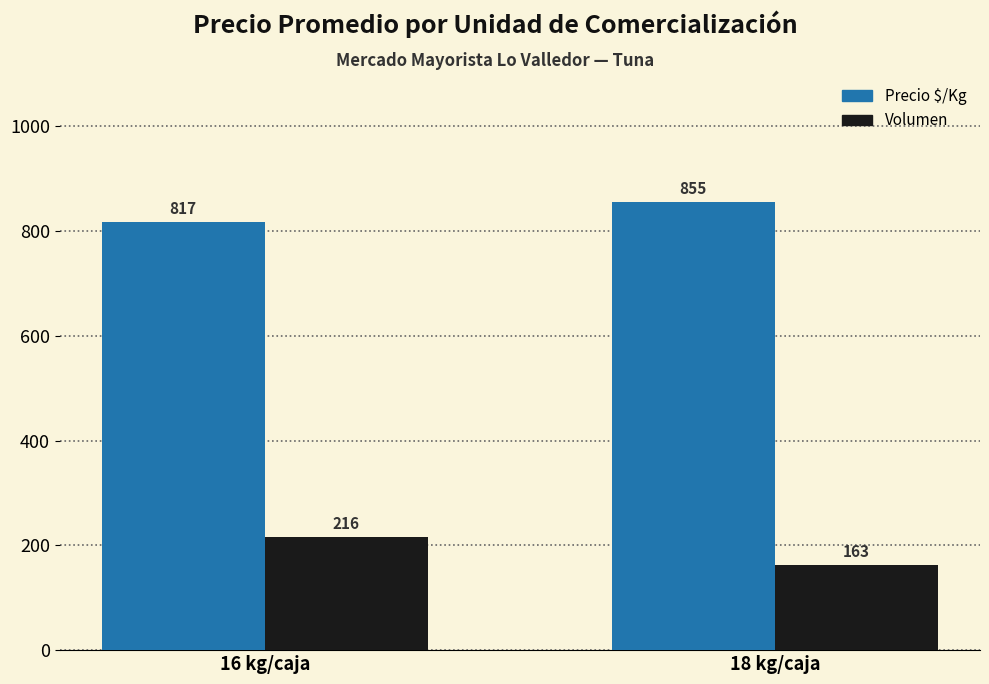

How many bars are there in each group?

2